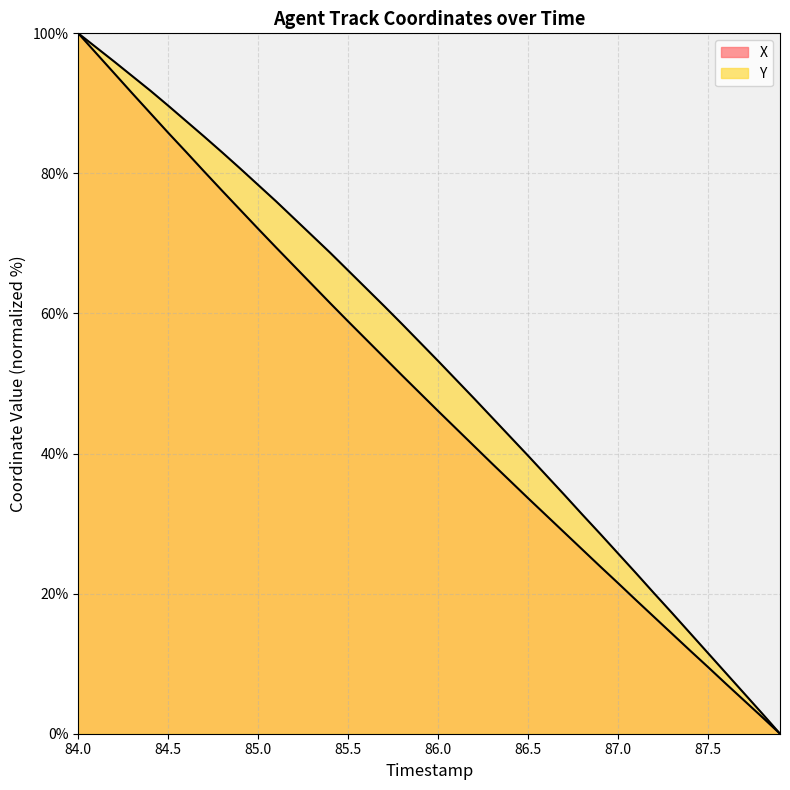

What are all the series names shown in the legend?

X, Y